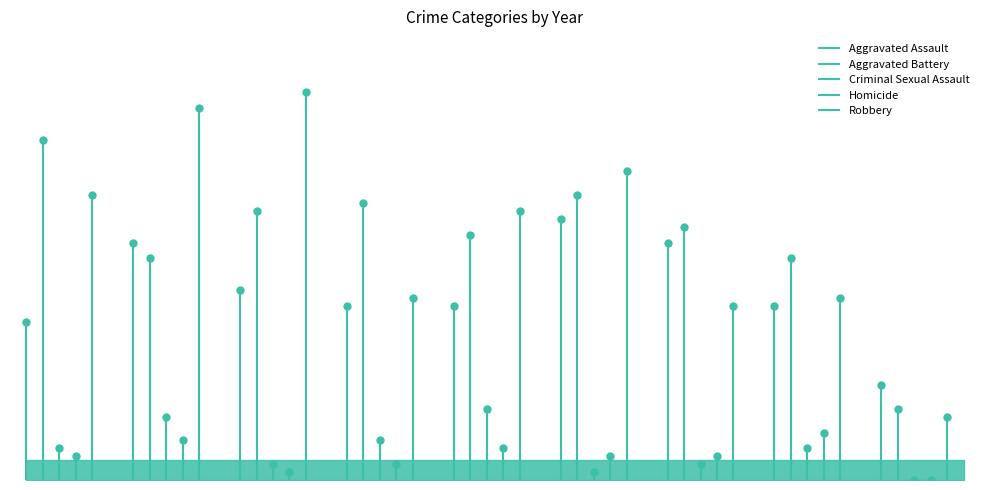

What are all the series names shown in the legend?

Aggravated Assault, Aggravated Battery, Criminal Sexual Assault, Homicide, Robbery